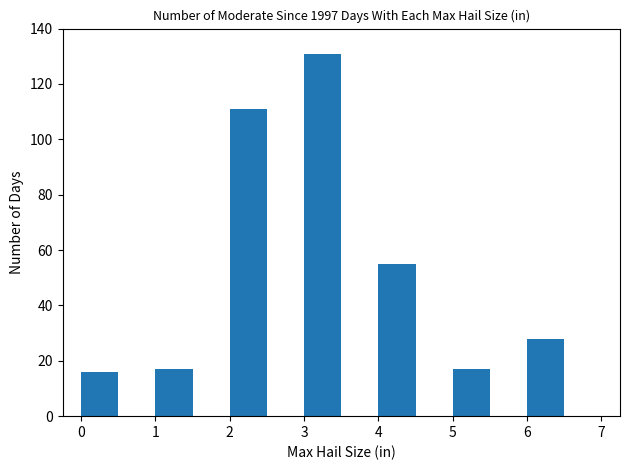

What is the value of the 5th bar from the left?

55